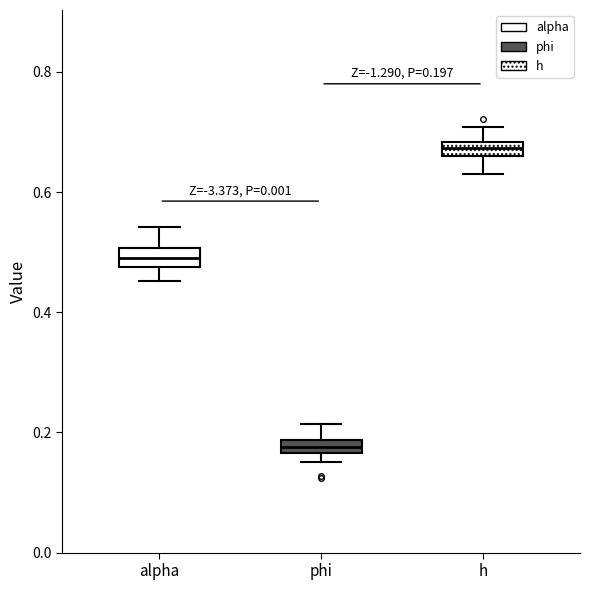

Which box has the highest median line?

h